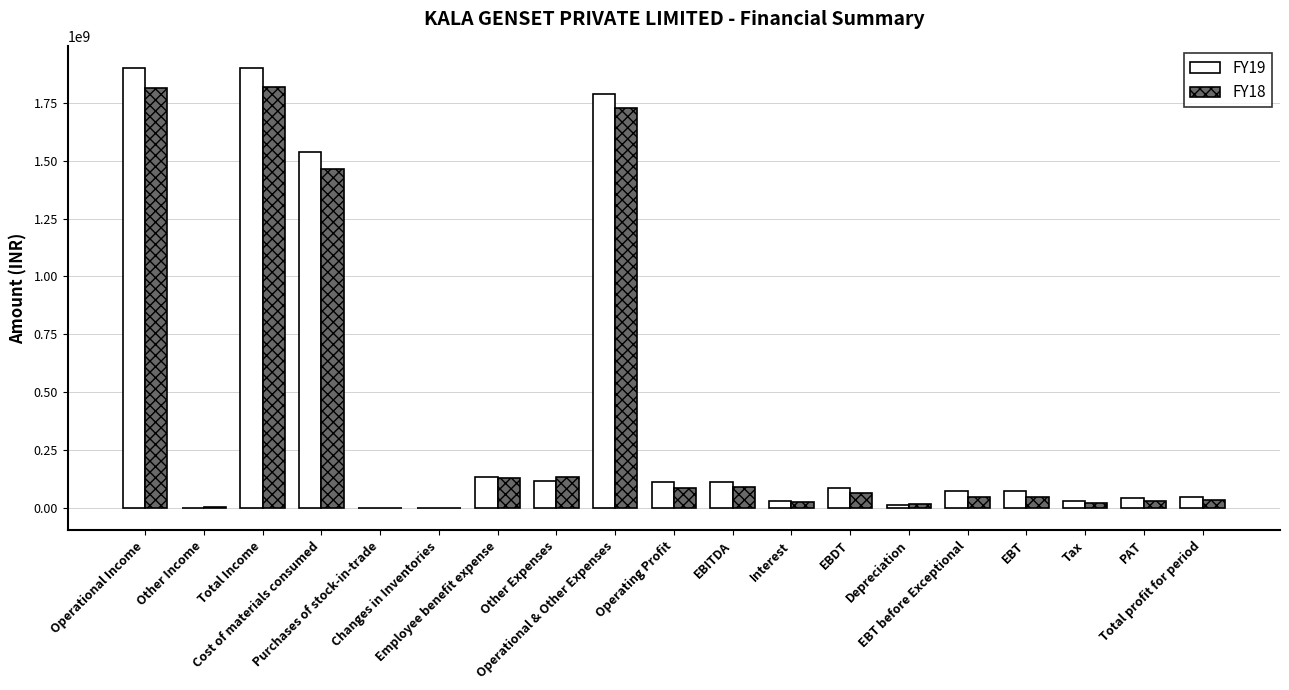

What is the difference between the FY18 values at Changes in Inventories and Purchases of stock-in-trade?

661428